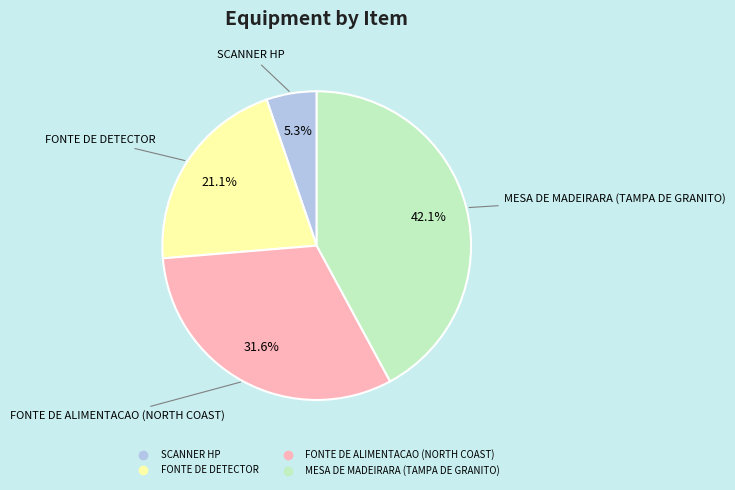

The SCANNER HP slice represents 11% of the pie. True or false?

False